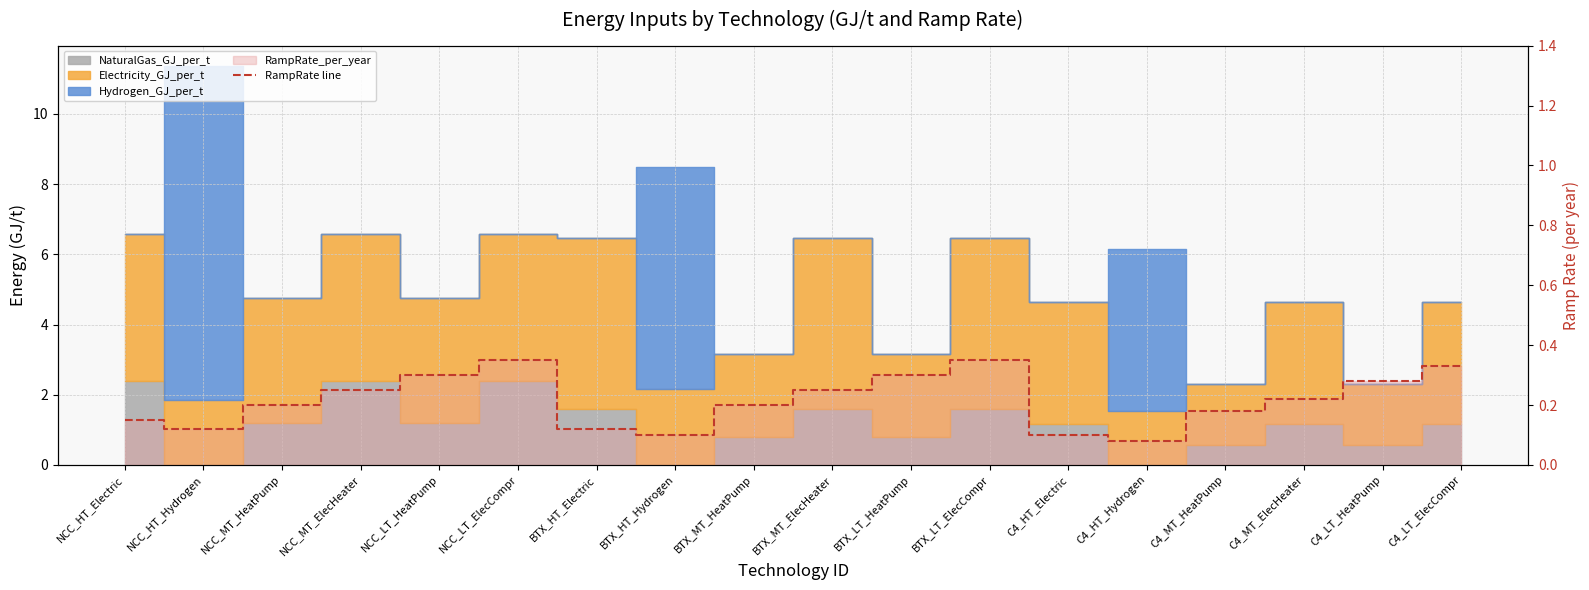

What is the difference between the values at BTX_HT_Hydrogen and C4_MT_HeatPump?

0.1